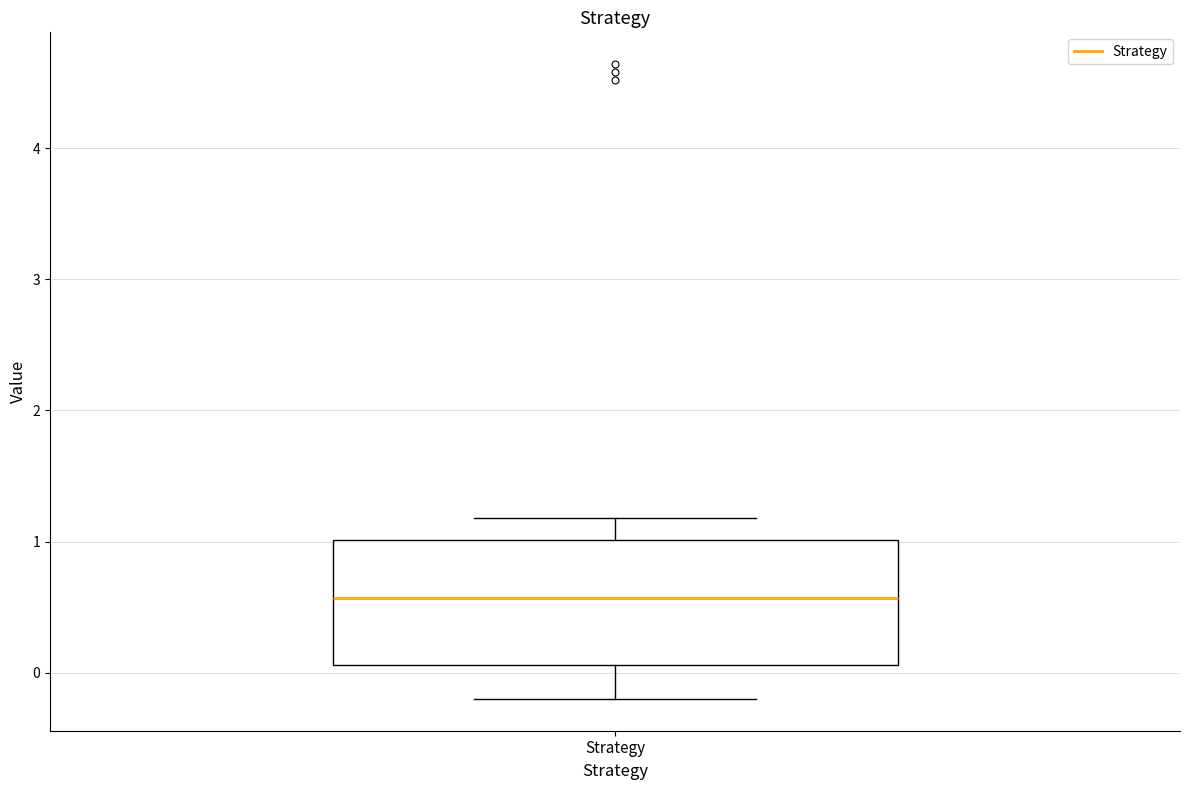

Read this box plot against the y-axis: the position of the median line, the range covered by the box, and the ends of both whiskers. The values are not printed on the chart, so give them approximately, as read against the axis.

median 0.6, box 0.1 to 1.0, whiskers -0.2 to 1.2